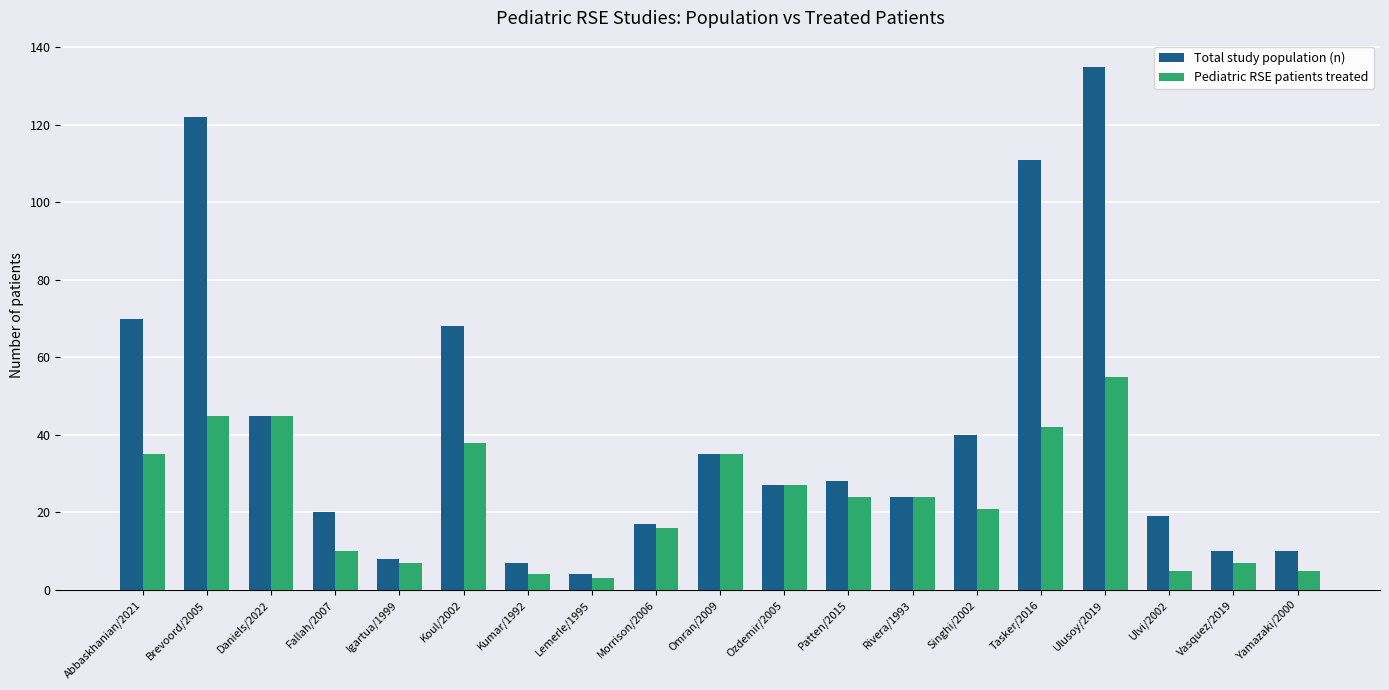

Rank the series at Brevoord/2005 from lowest to highest value.

Pediatric RSE patients treated, Total study population (n)